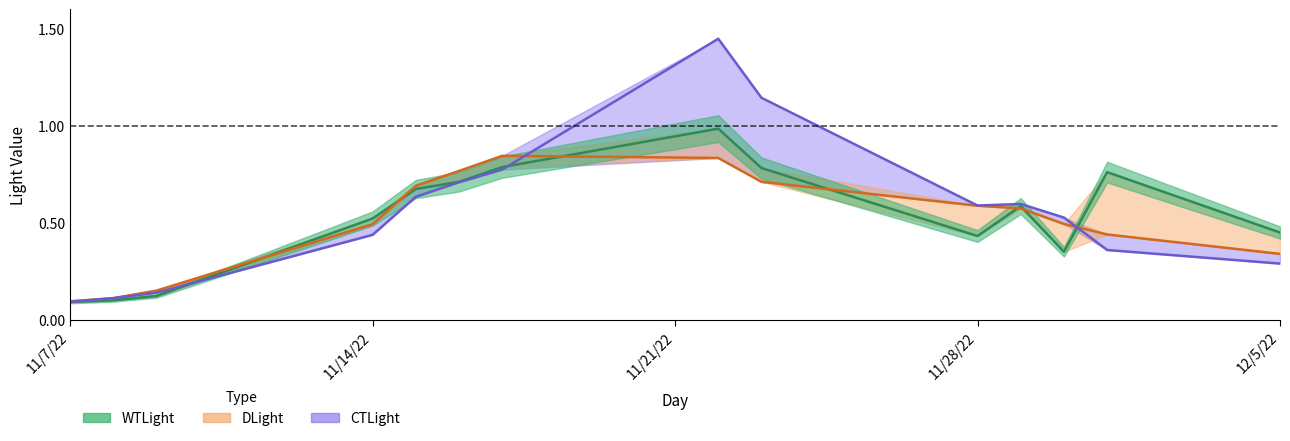

Reading right to left, transcribe all the data shown in this chart.

WTLight: 0.5	0.8	0.4	0.6	0.4	0.8	1.0	0.8	0.7	0.7	0.5	0.1	0.1	0.1
DLight: 0.3	0.4	0.5	0.6	0.6	0.7	0.8	0.8	0.8	0.7	0.5	0.2	0.1	0.1
CTLight: 0.3	0.4	0.5	0.6	0.6	1.1	1.4	0.8	0.7	0.6	0.4	0.1	0.1	0.1